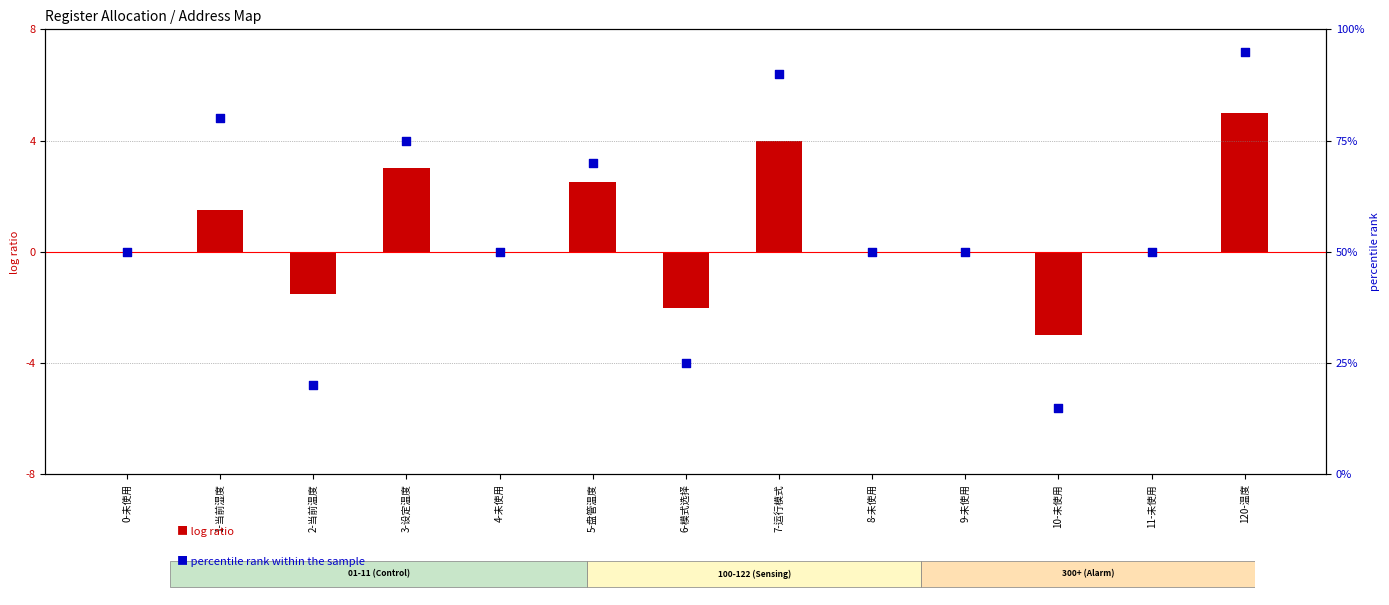

Is the value of percentile rank within the sample at 6-模式选择 greater than the value of log ratio at 6-模式选择?

Yes